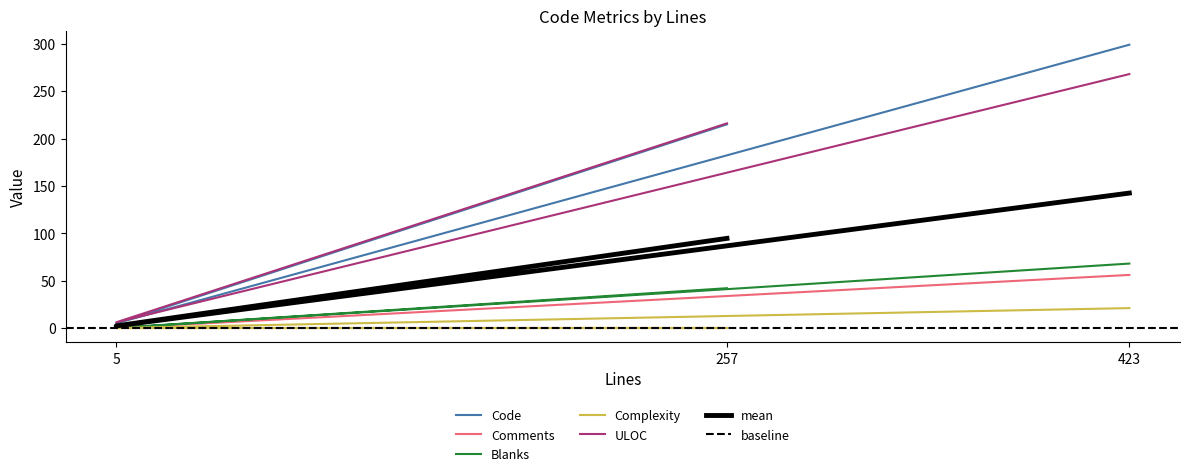

What is the maximum value shown in the chart?

299